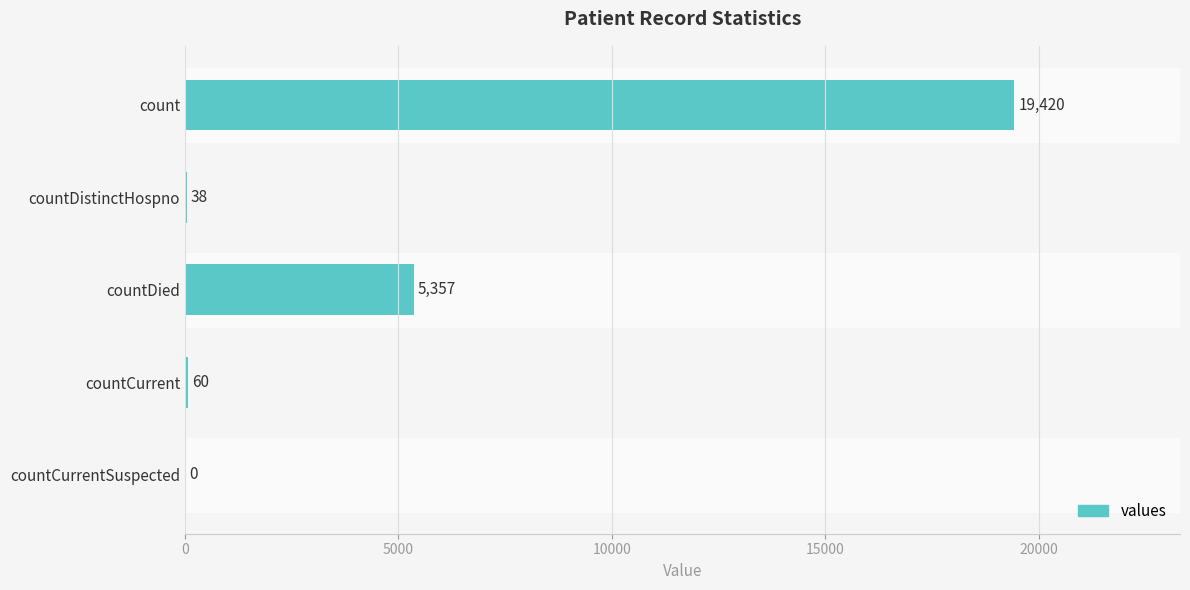

What is the average value?

4975